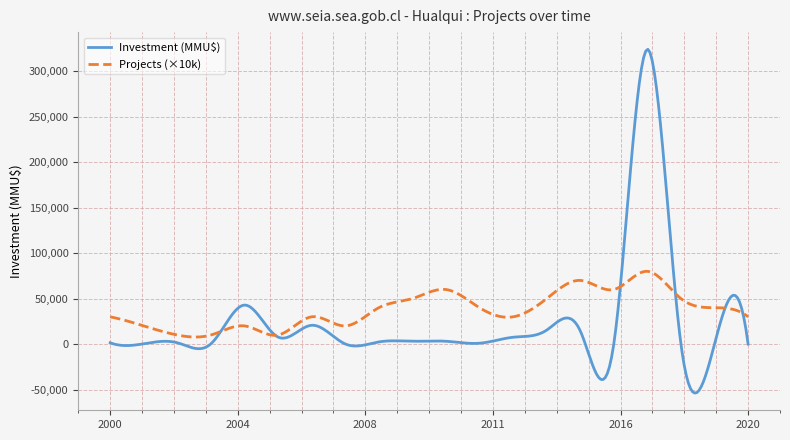

Which series has the largest range (max minus min)?

Investment (MMU$)